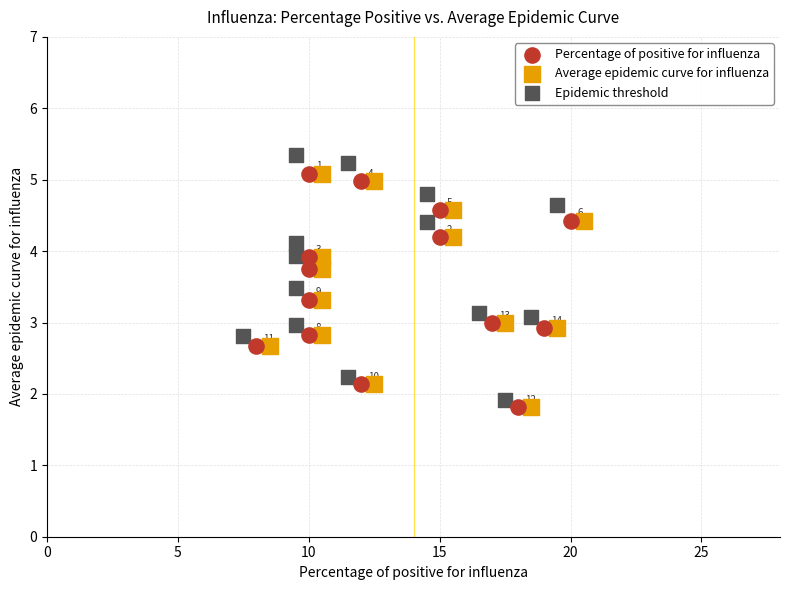

Which series has the largest Y range (max minus min)?

Epidemic threshold